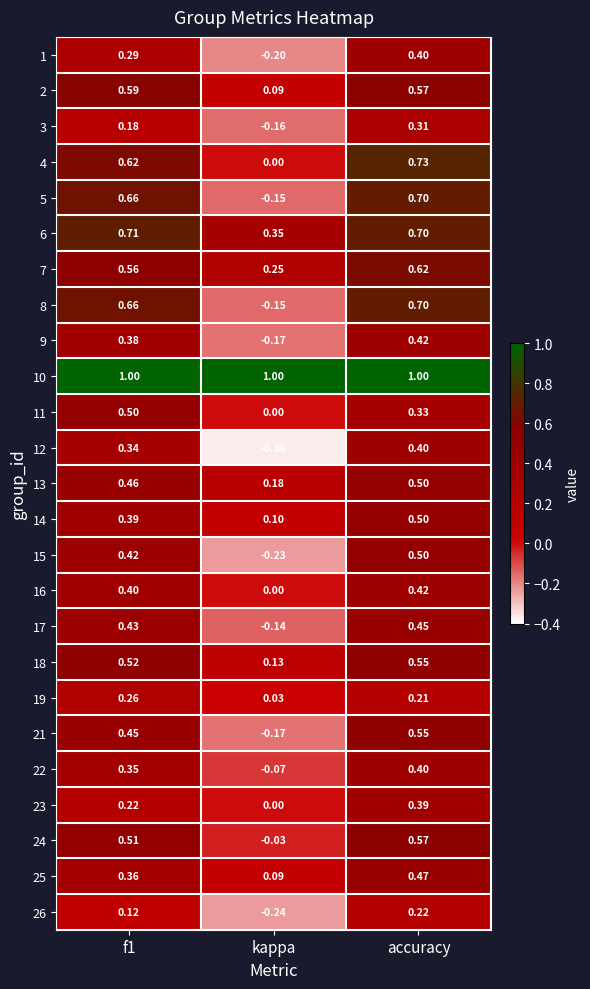

Is the value of 1 at accuracy greater than the value of 23 at f1?

Yes